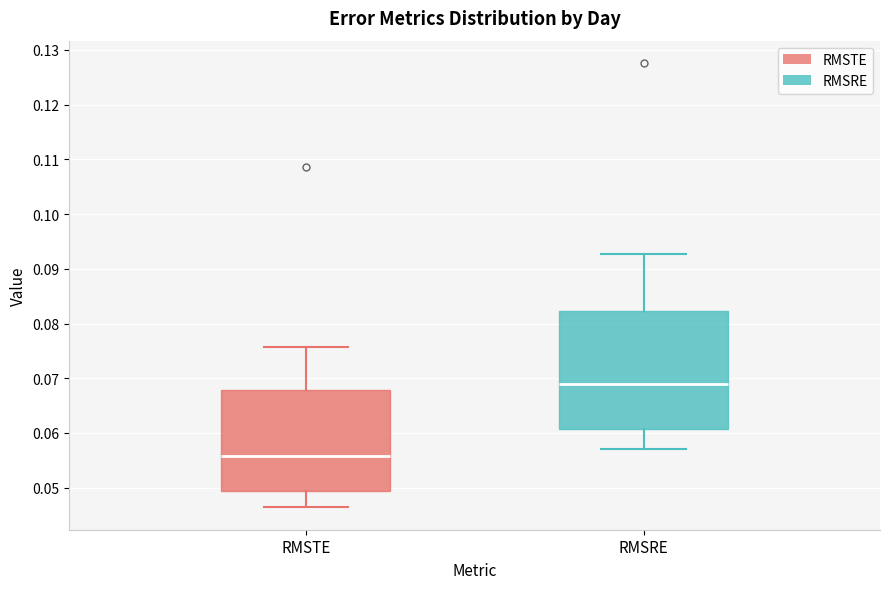

Reading left to right, read every box against the y-axis: the position of its median line, the range the box covers, and the ends of its whiskers. The values are not printed on the chart, so give them approximately, as read against the axis.

RMSTE: median 0.056, box 0.049 to 0.068, whiskers 0.046 to 0.076
RMSRE: median 0.069, box 0.061 to 0.082, whiskers 0.057 to 0.093